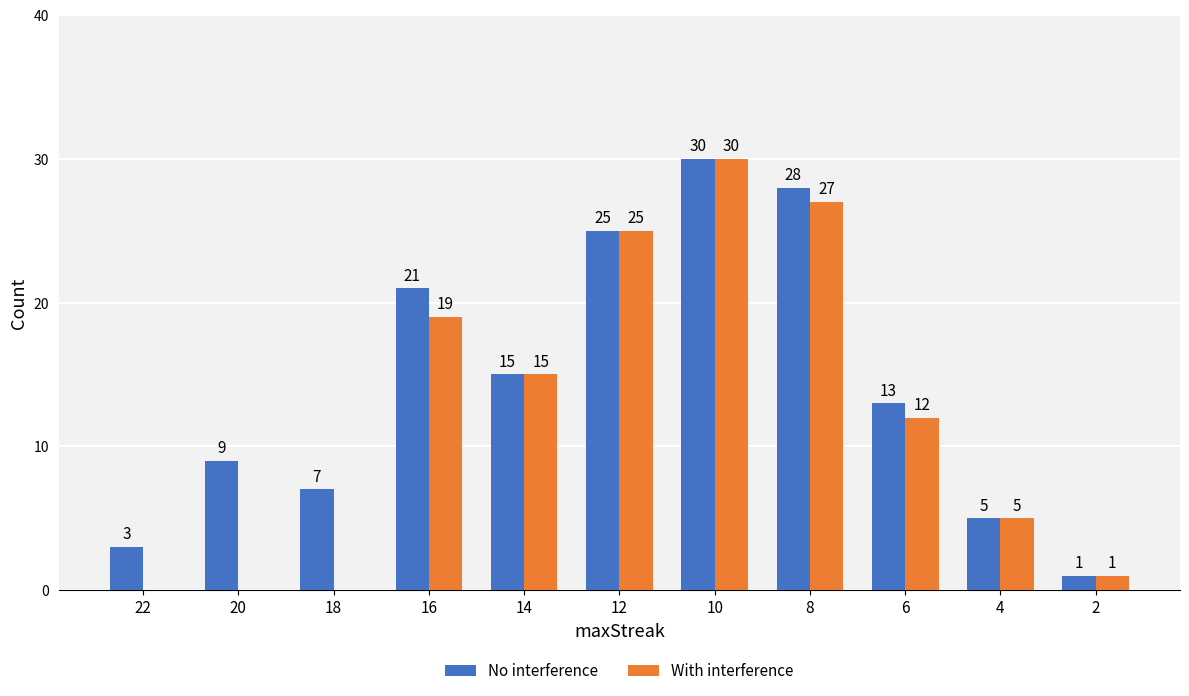

Where is No interference nearest to the value 15?

14